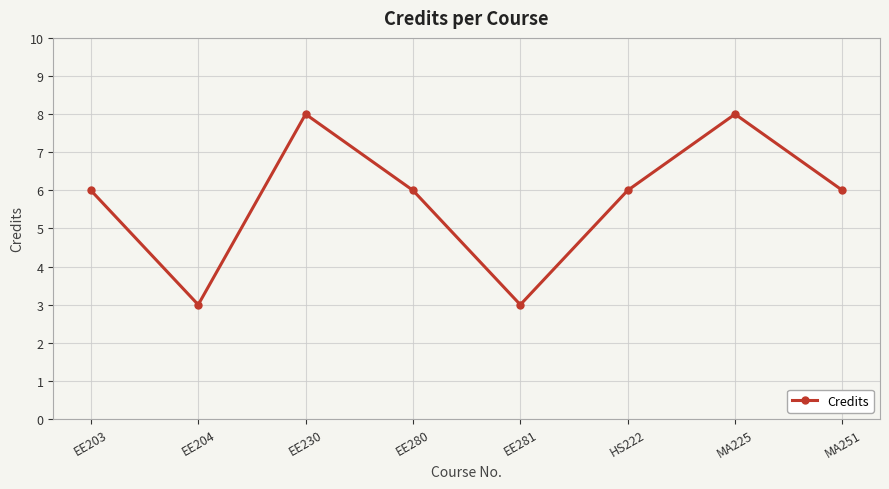

At which category does the data reach its first local valley?

EE204